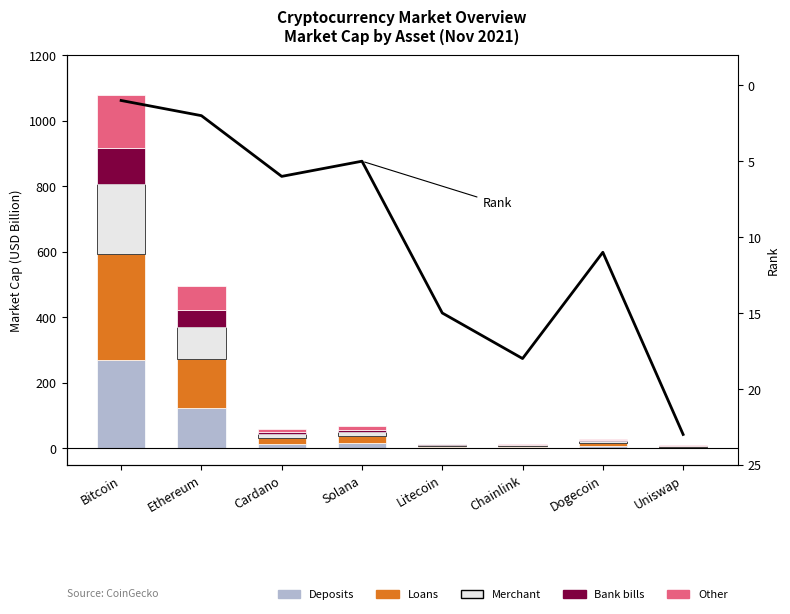

How many groups of bars are there?

8